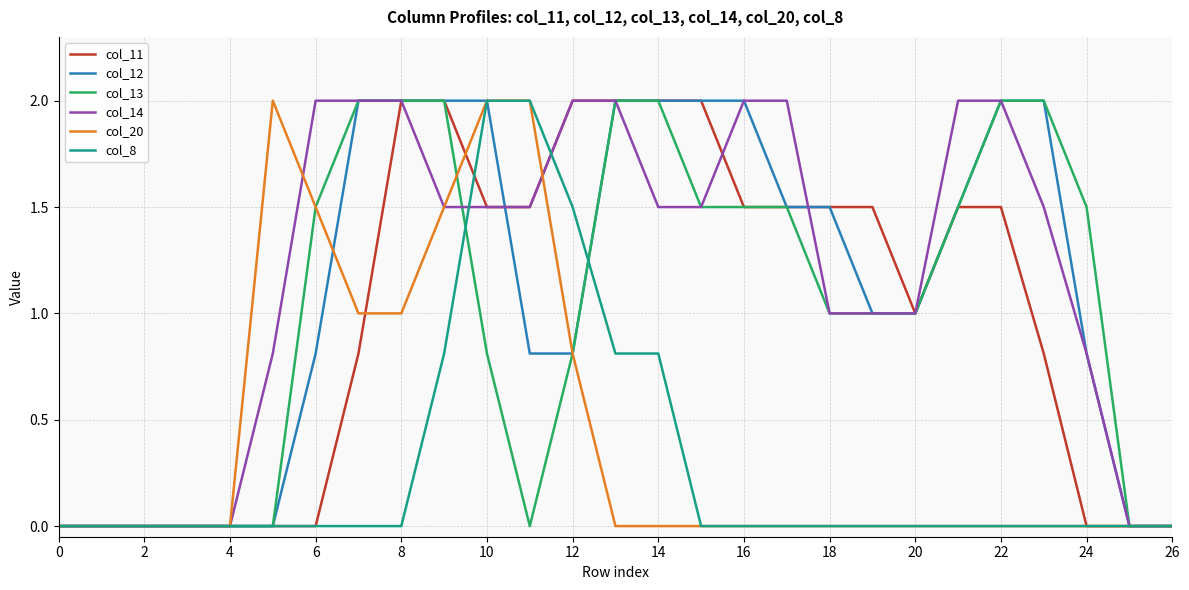

What is the difference between the highest and lowest values at 18?

1.5